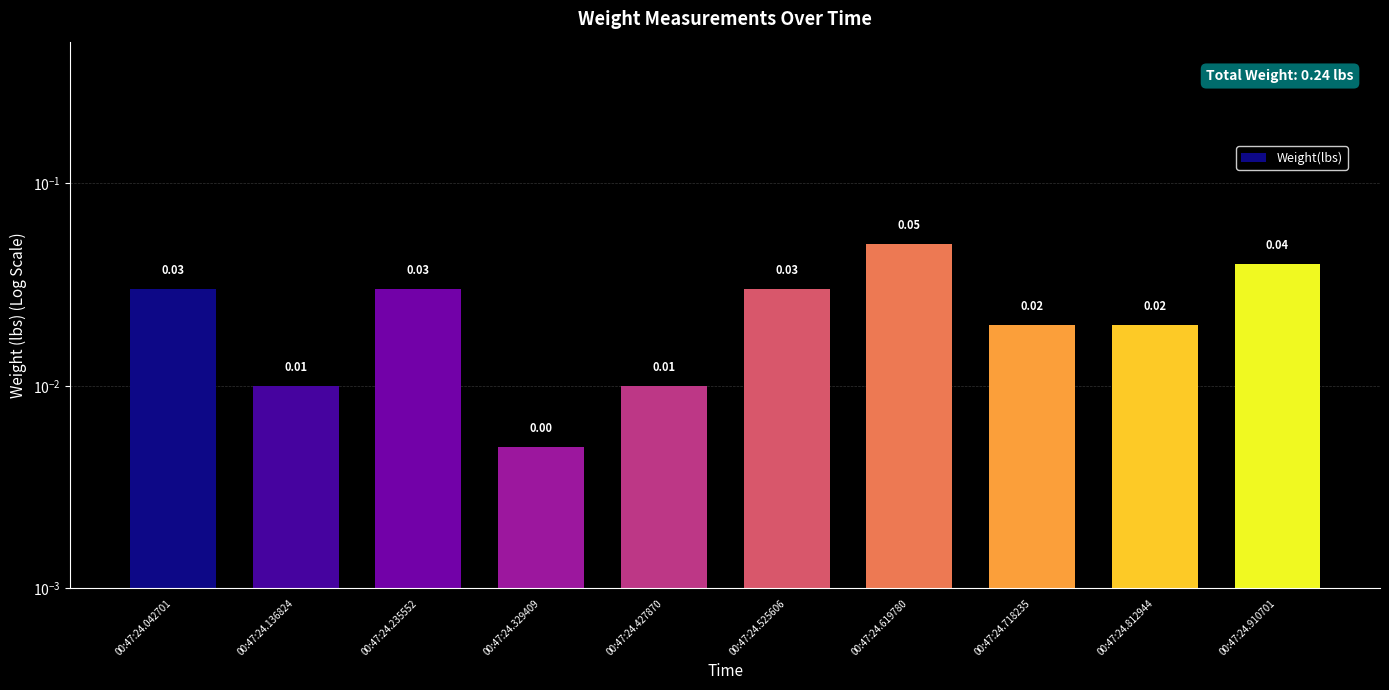

Between 00:47:24.235552 and 00:47:24.718235, which is larger?

00:47:24.235552